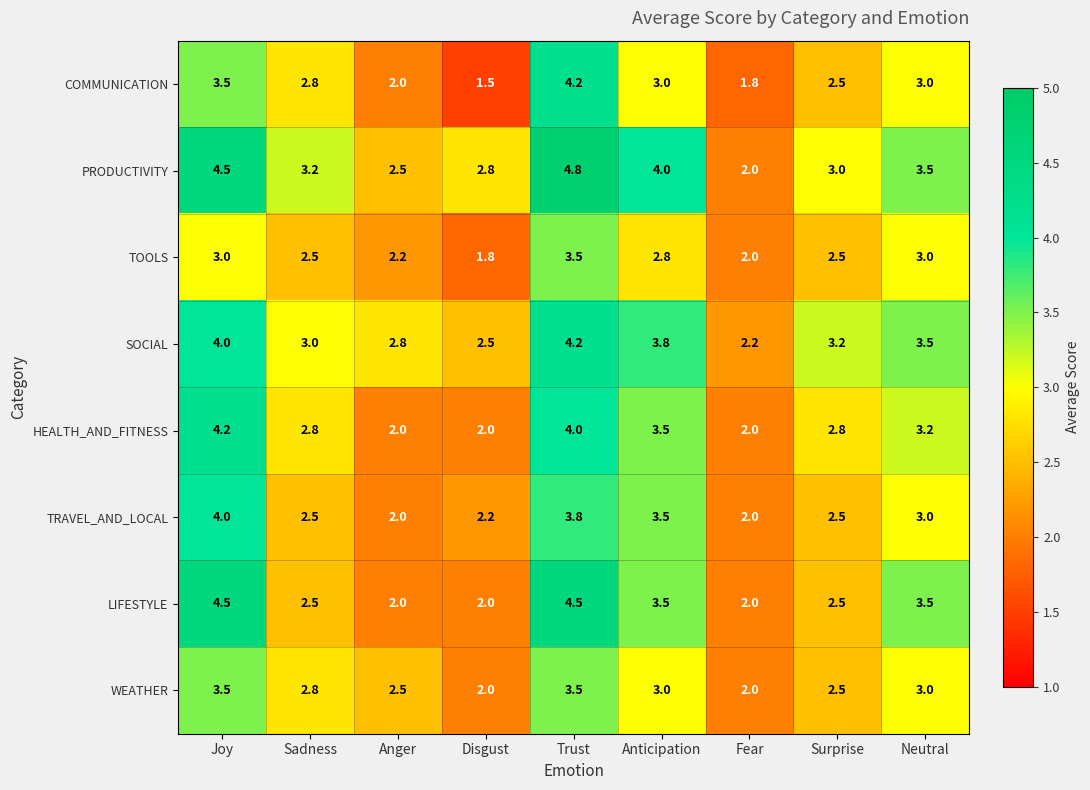

What is the highest value of the SOCIAL series?

4.2